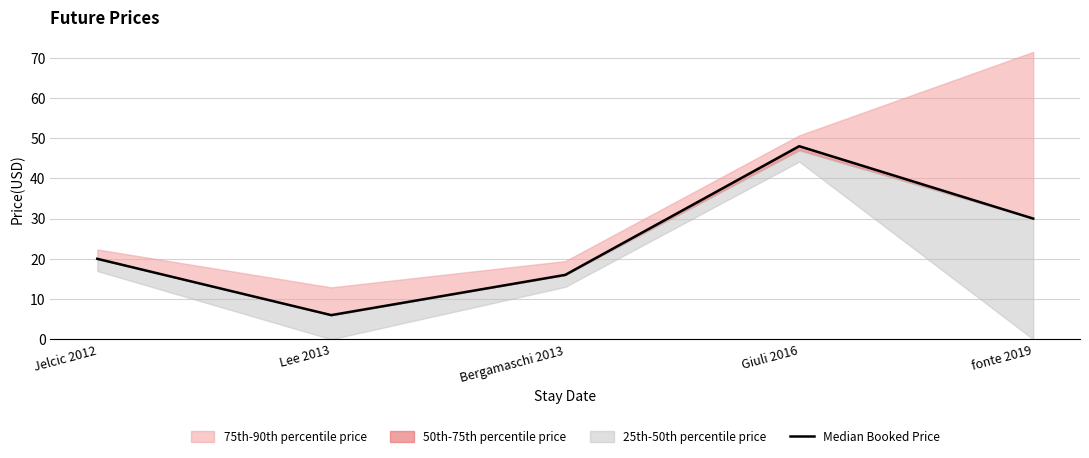

What is the sum of the values at Jelcic 2012 and fonte 2019?

50